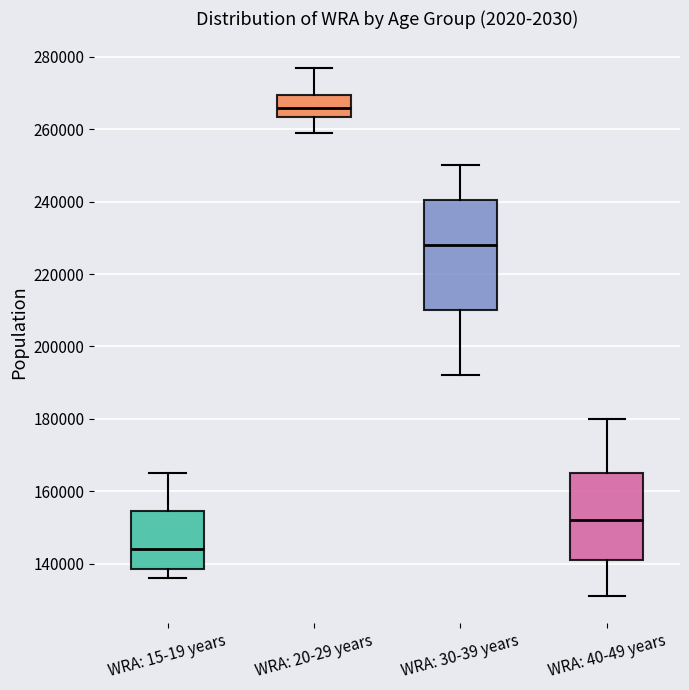

Where does the upper whisker of the box for WRA: 40-49 years end on the y-axis? The values are not printed on the chart, so give them approximately, as read against the axis.

180000